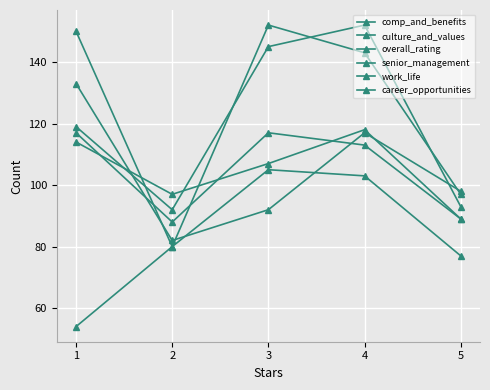

What is the difference between the highest and lowest values at 2?

17